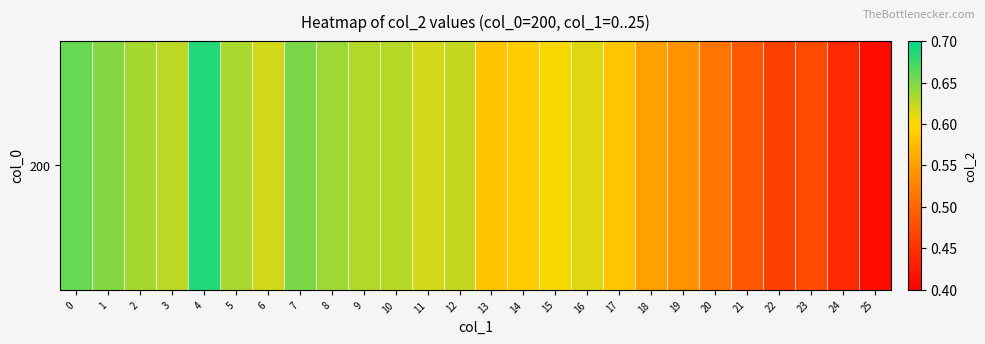

What is the maximum value shown in the chart?

0.7